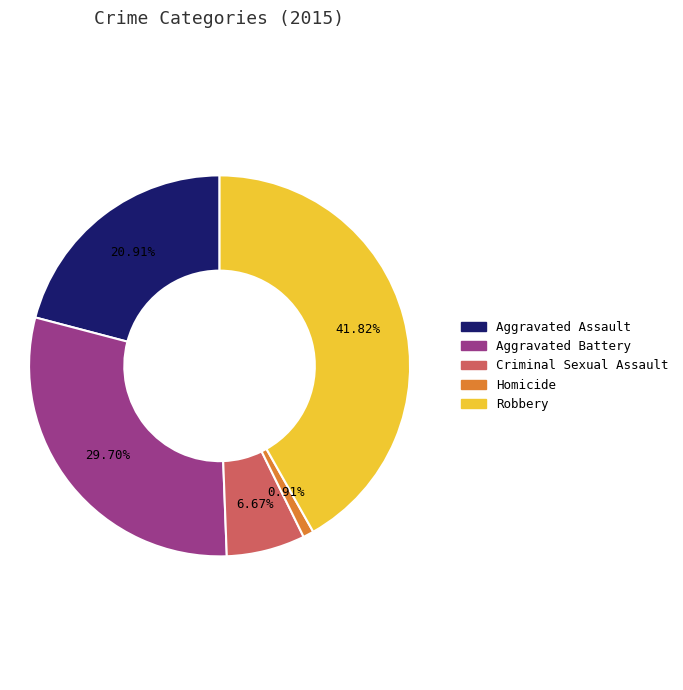

What percentage is NOT represented by Aggravated Battery?

70.3%